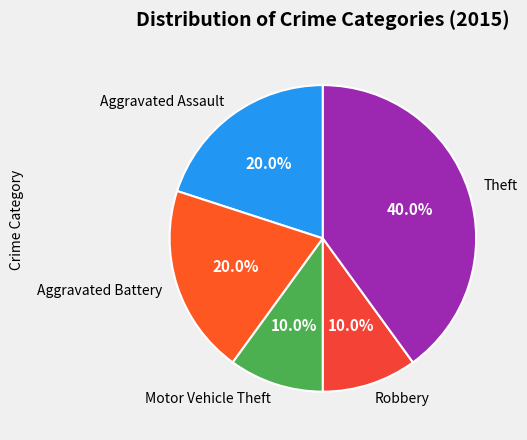

Approximately how many times larger is the value at Motor Vehicle Theft compared to Robbery?

1.0